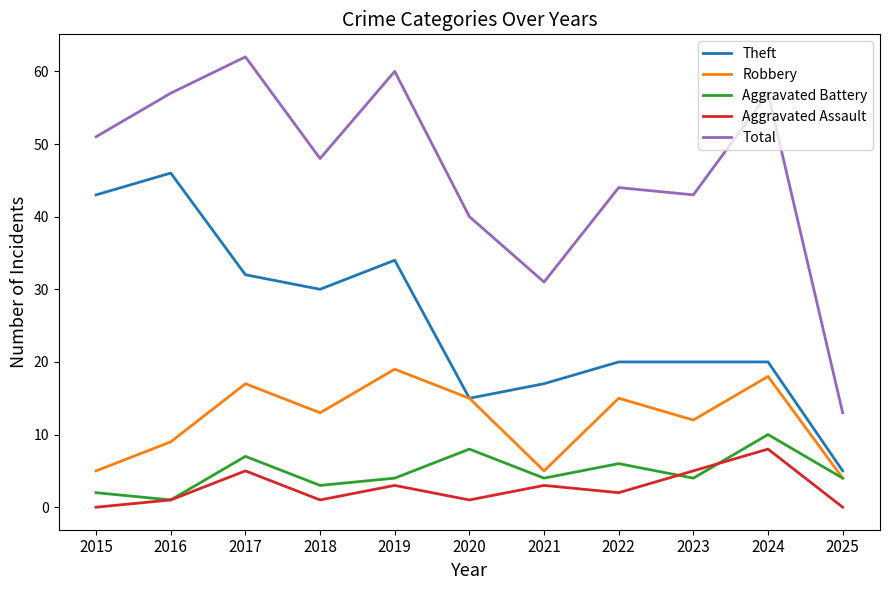

True or false: Total and Aggravated Battery intersect in this chart.

False